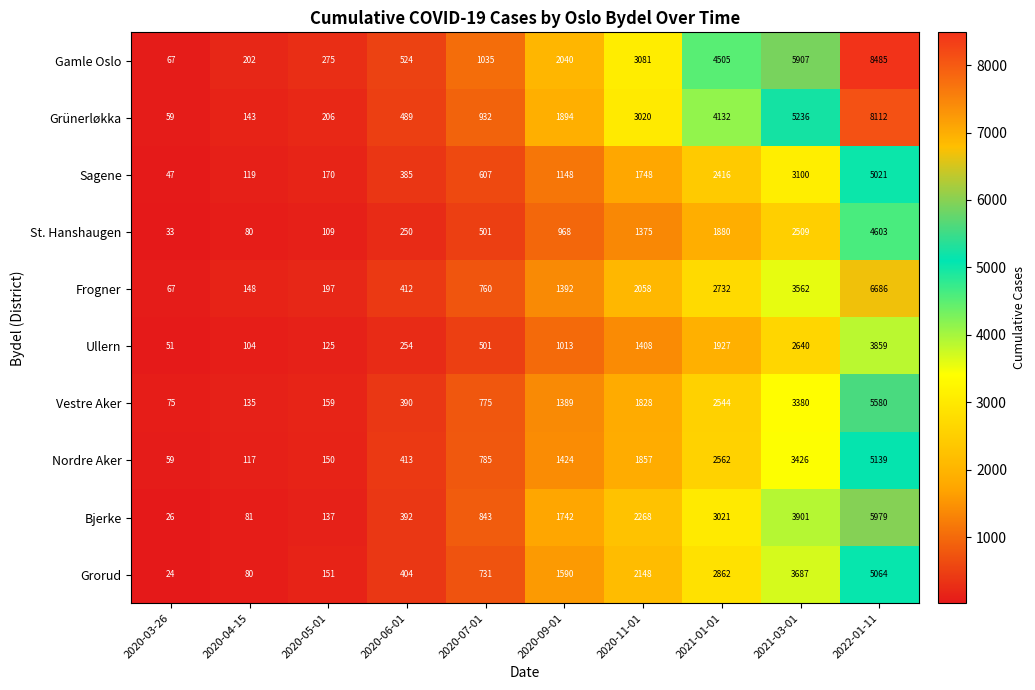

What is the difference between the Nordre Aker values at 2021-01-01 and 2020-11-01?

705